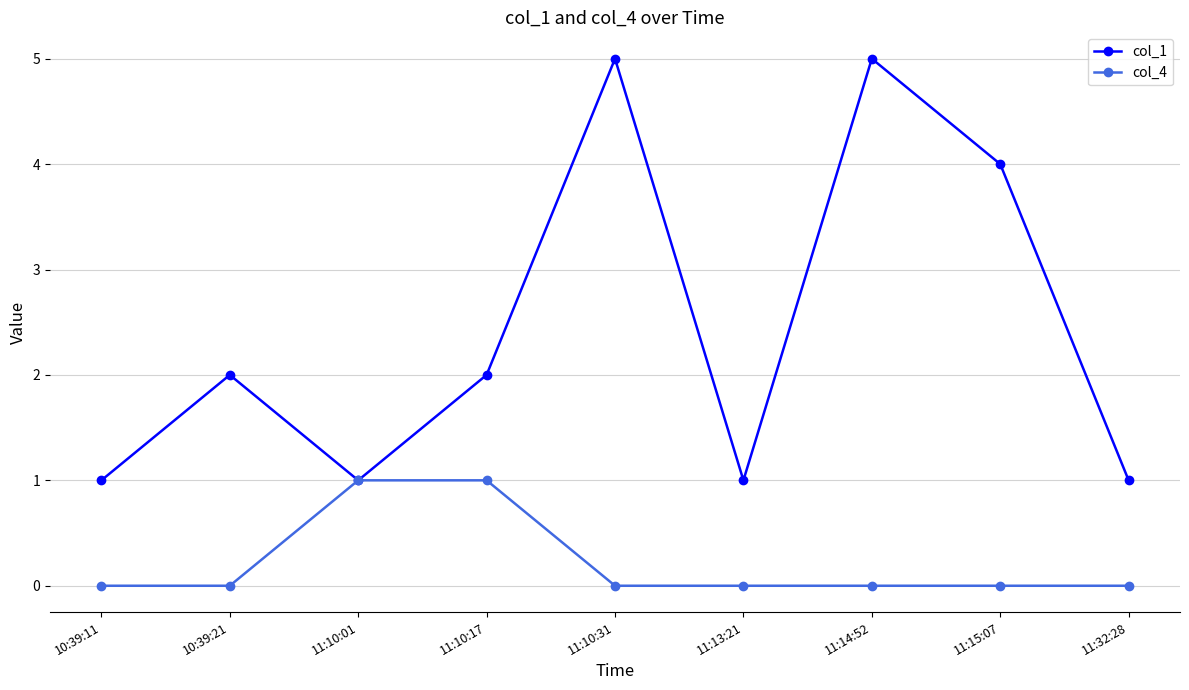

Which series has the largest total across all categories?

col_1